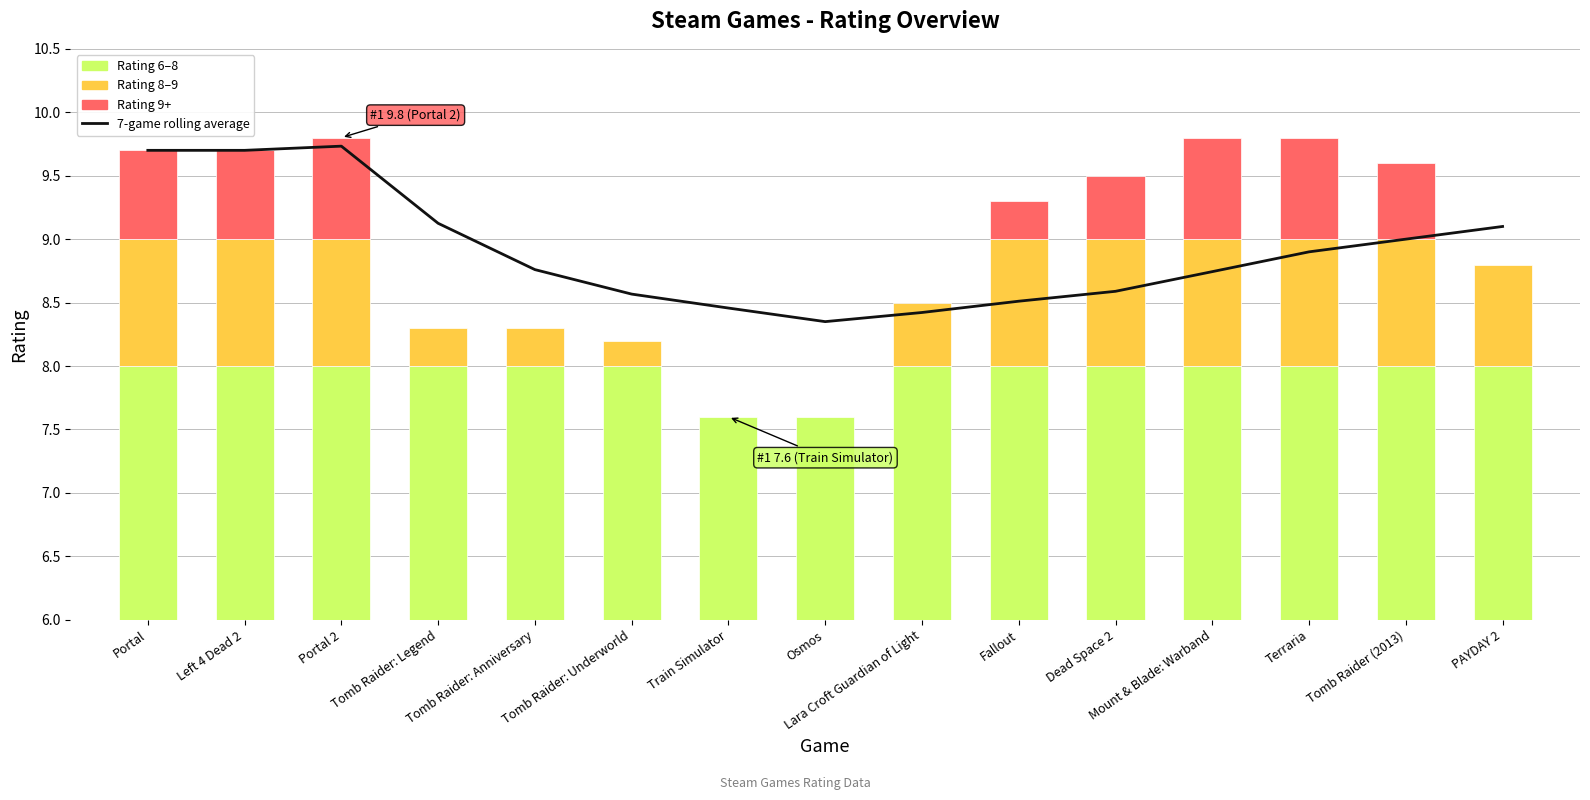

How many data points does each series have?

15